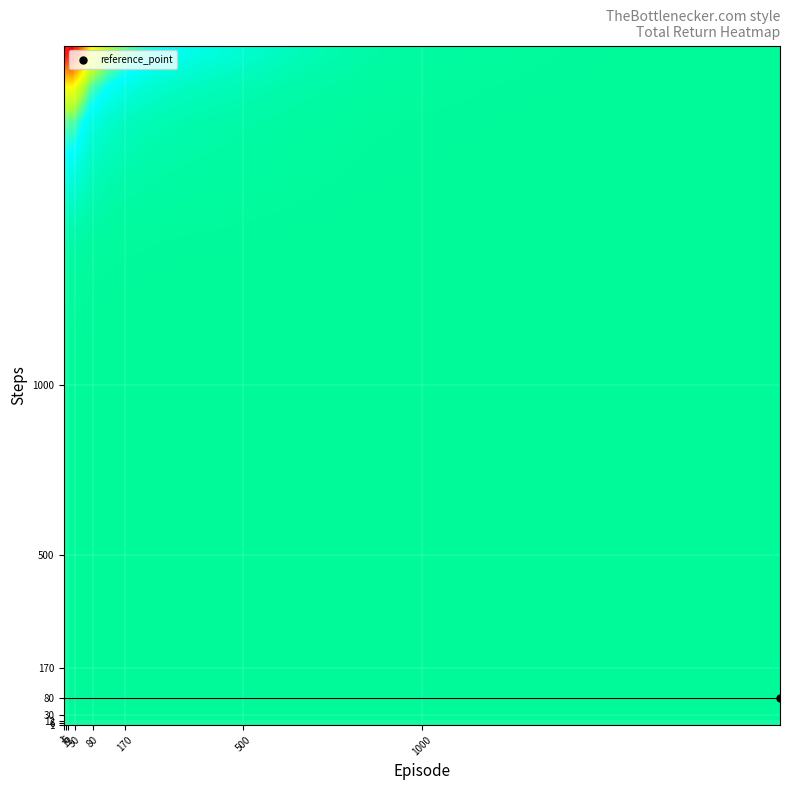

What is the minimum value shown in the chart?

-3203703.0